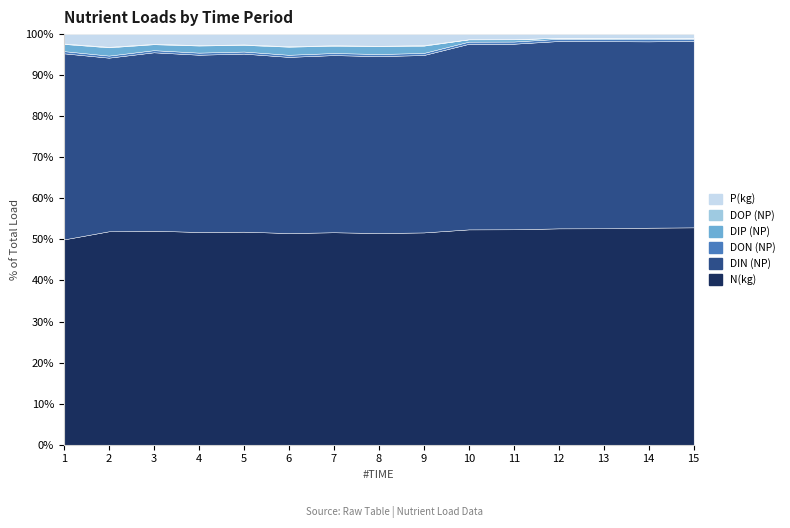

Reading left to right, transcribe all the data shown in this chart.

N(kg): 1=100671.8	2=44004.8	3=54866.0	4=55920.6	5=66085.6	6=43592.4	7=56363.5	8=47988.7	9=63741.7	10=74975.0	11=78730.5	12=85816.7	13=82524.5	14=56583.5	15=68792.2
P(kg): 1=4590.7	2=2615.9	3=2491.8	4=2873.8	5=3192.8	6=2490.8	7=2947.3	8=2640.2	9=3305.6	10=1780.4	11=1845.6	12=1441.4	13=1423.4	14=1042.2	15=1180.4
DIN (NP): 1=91256.8	2=35792.3	3=45751.1	4=46578.0	5=55223.4	6=36276.6	7=46993.5	8=40098.4	9=53263.2	10=64602.4	11=67816.2	12=74296.8	13=71341.0	14=48565.9	15=58999.1
DON (NP): 1=1090.9	2=429.4	3=546.1	4=555.2	5=653.1	6=438.0	7=560.1	8=482.3	9=631.1	10=766.5	11=802.4	12=876.7	13=843.1	14=584.0	15=702.0
DIP (NP): 1=3511.2	2=1703.8	3=1524.5	4=1865.1	5=2055.4	6=1663.5	7=1932.2	8=1758.1	9=2187.3	10=782.9	11=808.7	12=397.6	13=400.7	14=253.4	15=258.9
DOP (NP): 1=234.5	2=110.3	3=103.3	4=128.0	5=153.9	6=102.9	7=132.8	8=111.6	9=160.2	10=56.5	11=60.2	12=30.6	13=30.2	14=16.1	15=18.1